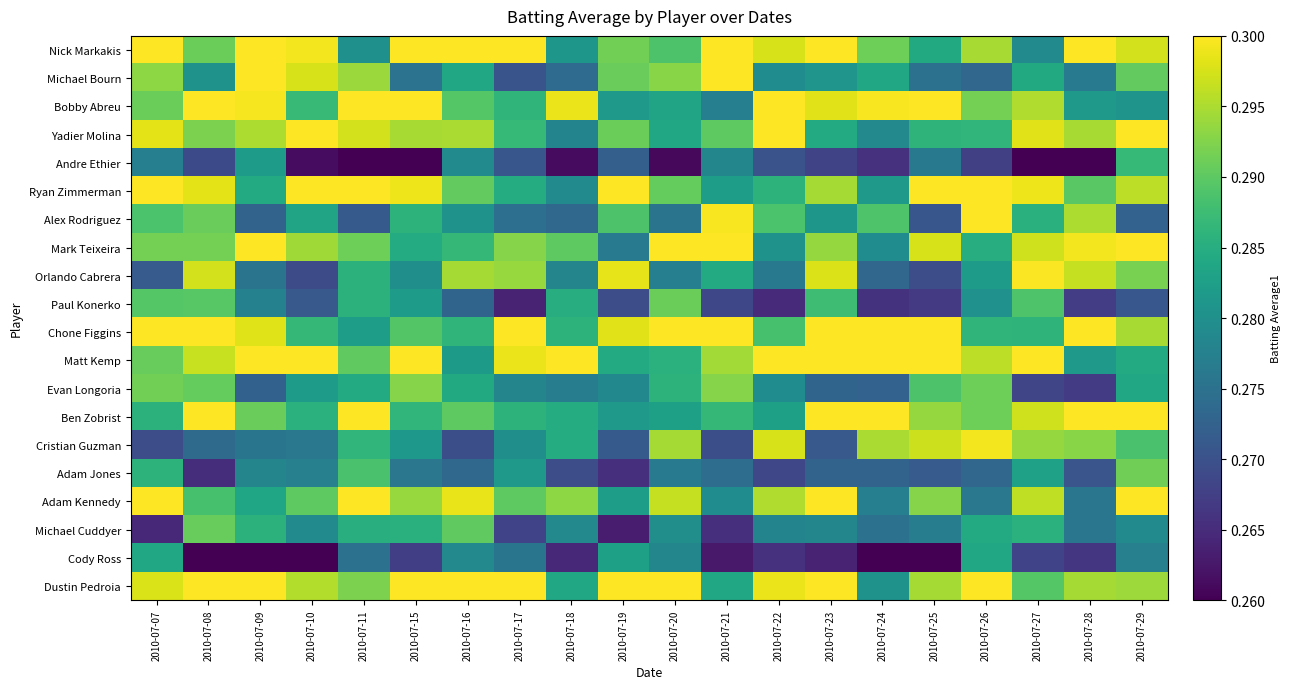

Reading left to right, transcribe all the data shown in this chart.

Nick Markakis: 2010-07-07=0.3	2010-07-08=0.3	2010-07-09=0.3	2010-07-10=0.3	2010-07-11=0.3	2010-07-15=0.3	2010-07-16=0.3	2010-07-17=0.3	2010-07-18=0.3	2010-07-19=0.3	2010-07-20=0.3	2010-07-21=0.3	2010-07-22=0.3	2010-07-23=0.3	2010-07-24=0.3	2010-07-25=0.3	2010-07-26=0.3	2010-07-27=0.3	2010-07-28=0.3	2010-07-29=0.3
Michael Bourn: 2010-07-07=0.3	2010-07-08=0.3	2010-07-09=0.3	2010-07-10=0.3	2010-07-11=0.3	2010-07-15=0.3	2010-07-16=0.3	2010-07-17=0.3	2010-07-18=0.3	2010-07-19=0.3	2010-07-20=0.3	2010-07-21=0.3	2010-07-22=0.3	2010-07-23=0.3	2010-07-24=0.3	2010-07-25=0.3	2010-07-26=0.3	2010-07-27=0.3	2010-07-28=0.3	2010-07-29=0.3
Bobby Abreu: 2010-07-07=0.3	2010-07-08=0.3	2010-07-09=0.3	2010-07-10=0.3	2010-07-11=0.3	2010-07-15=0.3	2010-07-16=0.3	2010-07-17=0.3	2010-07-18=0.3	2010-07-19=0.3	2010-07-20=0.3	2010-07-21=0.3	2010-07-22=0.3	2010-07-23=0.3	2010-07-24=0.3	2010-07-25=0.3	2010-07-26=0.3	2010-07-27=0.3	2010-07-28=0.3	2010-07-29=0.3
Yadier Molina: 2010-07-07=0.3	2010-07-08=0.3	2010-07-09=0.3	2010-07-10=0.3	2010-07-11=0.3	2010-07-15=0.3	2010-07-16=0.3	2010-07-17=0.3	2010-07-18=0.3	2010-07-19=0.3	2010-07-20=0.3	2010-07-21=0.3	2010-07-22=0.3	2010-07-23=0.3	2010-07-24=0.3	2010-07-25=0.3	2010-07-26=0.3	2010-07-27=0.3	2010-07-28=0.3	2010-07-29=0.3
Andre Ethier: 2010-07-07=0.3	2010-07-08=0.3	2010-07-09=0.3	2010-07-10=0.3	2010-07-11=0.3	2010-07-15=0.3	2010-07-16=0.3	2010-07-17=0.3	2010-07-18=0.3	2010-07-19=0.3	2010-07-20=0.3	2010-07-21=0.3	2010-07-22=0.3	2010-07-23=0.3	2010-07-24=0.3	2010-07-25=0.3	2010-07-26=0.3	2010-07-27=0.3	2010-07-28=0.3	2010-07-29=0.3
Ryan Zimmerman: 2010-07-07=0.3	2010-07-08=0.3	2010-07-09=0.3	2010-07-10=0.3	2010-07-11=0.3	2010-07-15=0.3	2010-07-16=0.3	2010-07-17=0.3	2010-07-18=0.3	2010-07-19=0.3	2010-07-20=0.3	2010-07-21=0.3	2010-07-22=0.3	2010-07-23=0.3	2010-07-24=0.3	2010-07-25=0.3	2010-07-26=0.3	2010-07-27=0.3	2010-07-28=0.3	2010-07-29=0.3
Alex Rodriguez: 2010-07-07=0.3	2010-07-08=0.3	2010-07-09=0.3	2010-07-10=0.3	2010-07-11=0.3	2010-07-15=0.3	2010-07-16=0.3	2010-07-17=0.3	2010-07-18=0.3	2010-07-19=0.3	2010-07-20=0.3	2010-07-21=0.3	2010-07-22=0.3	2010-07-23=0.3	2010-07-24=0.3	2010-07-25=0.3	2010-07-26=0.3	2010-07-27=0.3	2010-07-28=0.3	2010-07-29=0.3
Mark Teixeira: 2010-07-07=0.3	2010-07-08=0.3	2010-07-09=0.3	2010-07-10=0.3	2010-07-11=0.3	2010-07-15=0.3	2010-07-16=0.3	2010-07-17=0.3	2010-07-18=0.3	2010-07-19=0.3	2010-07-20=0.3	2010-07-21=0.3	2010-07-22=0.3	2010-07-23=0.3	2010-07-24=0.3	2010-07-25=0.3	2010-07-26=0.3	2010-07-27=0.3	2010-07-28=0.3	2010-07-29=0.3
Orlando Cabrera: 2010-07-07=0.3	2010-07-08=0.3	2010-07-09=0.3	2010-07-10=0.3	2010-07-11=0.3	2010-07-15=0.3	2010-07-16=0.3	2010-07-17=0.3	2010-07-18=0.3	2010-07-19=0.3	2010-07-20=0.3	2010-07-21=0.3	2010-07-22=0.3	2010-07-23=0.3	2010-07-24=0.3	2010-07-25=0.3	2010-07-26=0.3	2010-07-27=0.3	2010-07-28=0.3	2010-07-29=0.3
Paul Konerko: 2010-07-07=0.3	2010-07-08=0.3	2010-07-09=0.3	2010-07-10=0.3	2010-07-11=0.3	2010-07-15=0.3	2010-07-16=0.3	2010-07-17=0.3	2010-07-18=0.3	2010-07-19=0.3	2010-07-20=0.3	2010-07-21=0.3	2010-07-22=0.3	2010-07-23=0.3	2010-07-24=0.3	2010-07-25=0.3	2010-07-26=0.3	2010-07-27=0.3	2010-07-28=0.3	2010-07-29=0.3
Chone Figgins: 2010-07-07=0.3	2010-07-08=0.3	2010-07-09=0.3	2010-07-10=0.3	2010-07-11=0.3	2010-07-15=0.3	2010-07-16=0.3	2010-07-17=0.3	2010-07-18=0.3	2010-07-19=0.3	2010-07-20=0.3	2010-07-21=0.3	2010-07-22=0.3	2010-07-23=0.3	2010-07-24=0.3	2010-07-25=0.3	2010-07-26=0.3	2010-07-27=0.3	2010-07-28=0.3	2010-07-29=0.3
Matt Kemp: 2010-07-07=0.3	2010-07-08=0.3	2010-07-09=0.3	2010-07-10=0.3	2010-07-11=0.3	2010-07-15=0.3	2010-07-16=0.3	2010-07-17=0.3	2010-07-18=0.3	2010-07-19=0.3	2010-07-20=0.3	2010-07-21=0.3	2010-07-22=0.3	2010-07-23=0.3	2010-07-24=0.3	2010-07-25=0.3	2010-07-26=0.3	2010-07-27=0.3	2010-07-28=0.3	2010-07-29=0.3
Evan Longoria: 2010-07-07=0.3	2010-07-08=0.3	2010-07-09=0.3	2010-07-10=0.3	2010-07-11=0.3	2010-07-15=0.3	2010-07-16=0.3	2010-07-17=0.3	2010-07-18=0.3	2010-07-19=0.3	2010-07-20=0.3	2010-07-21=0.3	2010-07-22=0.3	2010-07-23=0.3	2010-07-24=0.3	2010-07-25=0.3	2010-07-26=0.3	2010-07-27=0.3	2010-07-28=0.3	2010-07-29=0.3
Ben Zobrist: 2010-07-07=0.3	2010-07-08=0.3	2010-07-09=0.3	2010-07-10=0.3	2010-07-11=0.3	2010-07-15=0.3	2010-07-16=0.3	2010-07-17=0.3	2010-07-18=0.3	2010-07-19=0.3	2010-07-20=0.3	2010-07-21=0.3	2010-07-22=0.3	2010-07-23=0.3	2010-07-24=0.3	2010-07-25=0.3	2010-07-26=0.3	2010-07-27=0.3	2010-07-28=0.3	2010-07-29=0.3
Cristian Guzman: 2010-07-07=0.3	2010-07-08=0.3	2010-07-09=0.3	2010-07-10=0.3	2010-07-11=0.3	2010-07-15=0.3	2010-07-16=0.3	2010-07-17=0.3	2010-07-18=0.3	2010-07-19=0.3	2010-07-20=0.3	2010-07-21=0.3	2010-07-22=0.3	2010-07-23=0.3	2010-07-24=0.3	2010-07-25=0.3	2010-07-26=0.3	2010-07-27=0.3	2010-07-28=0.3	2010-07-29=0.3
Adam Jones: 2010-07-07=0.3	2010-07-08=0.3	2010-07-09=0.3	2010-07-10=0.3	2010-07-11=0.3	2010-07-15=0.3	2010-07-16=0.3	2010-07-17=0.3	2010-07-18=0.3	2010-07-19=0.3	2010-07-20=0.3	2010-07-21=0.3	2010-07-22=0.3	2010-07-23=0.3	2010-07-24=0.3	2010-07-25=0.3	2010-07-26=0.3	2010-07-27=0.3	2010-07-28=0.3	2010-07-29=0.3
Adam Kennedy: 2010-07-07=0.3	2010-07-08=0.3	2010-07-09=0.3	2010-07-10=0.3	2010-07-11=0.3	2010-07-15=0.3	2010-07-16=0.3	2010-07-17=0.3	2010-07-18=0.3	2010-07-19=0.3	2010-07-20=0.3	2010-07-21=0.3	2010-07-22=0.3	2010-07-23=0.3	2010-07-24=0.3	2010-07-25=0.3	2010-07-26=0.3	2010-07-27=0.3	2010-07-28=0.3	2010-07-29=0.3
Michael Cuddyer: 2010-07-07=0.3	2010-07-08=0.3	2010-07-09=0.3	2010-07-10=0.3	2010-07-11=0.3	2010-07-15=0.3	2010-07-16=0.3	2010-07-17=0.3	2010-07-18=0.3	2010-07-19=0.3	2010-07-20=0.3	2010-07-21=0.3	2010-07-22=0.3	2010-07-23=0.3	2010-07-24=0.3	2010-07-25=0.3	2010-07-26=0.3	2010-07-27=0.3	2010-07-28=0.3	2010-07-29=0.3
Cody Ross: 2010-07-07=0.3	2010-07-08=0.3	2010-07-09=0.3	2010-07-10=0.3	2010-07-11=0.3	2010-07-15=0.3	2010-07-16=0.3	2010-07-17=0.3	2010-07-18=0.3	2010-07-19=0.3	2010-07-20=0.3	2010-07-21=0.3	2010-07-22=0.3	2010-07-23=0.3	2010-07-24=0.3	2010-07-25=0.3	2010-07-26=0.3	2010-07-27=0.3	2010-07-28=0.3	2010-07-29=0.3
Dustin Pedroia: 2010-07-07=0.3	2010-07-08=0.3	2010-07-09=0.3	2010-07-10=0.3	2010-07-11=0.3	2010-07-15=0.3	2010-07-16=0.3	2010-07-17=0.3	2010-07-18=0.3	2010-07-19=0.3	2010-07-20=0.3	2010-07-21=0.3	2010-07-22=0.3	2010-07-23=0.3	2010-07-24=0.3	2010-07-25=0.3	2010-07-26=0.3	2010-07-27=0.3	2010-07-28=0.3	2010-07-29=0.3